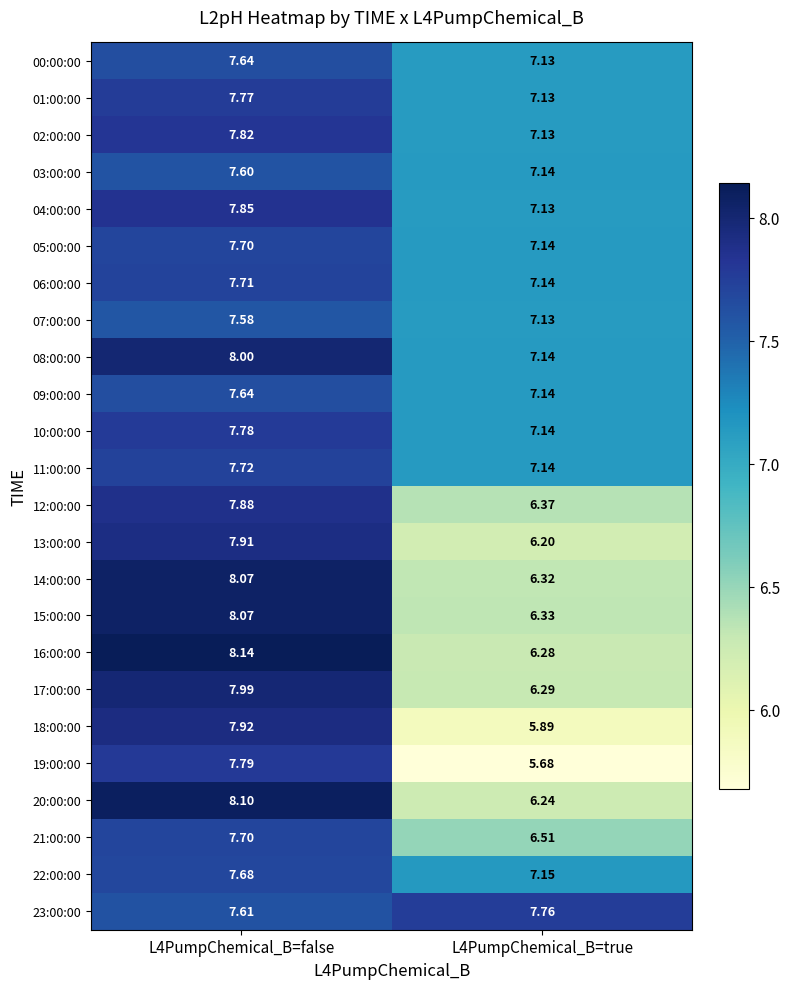

Which series has the largest total across all categories?

23:00:00